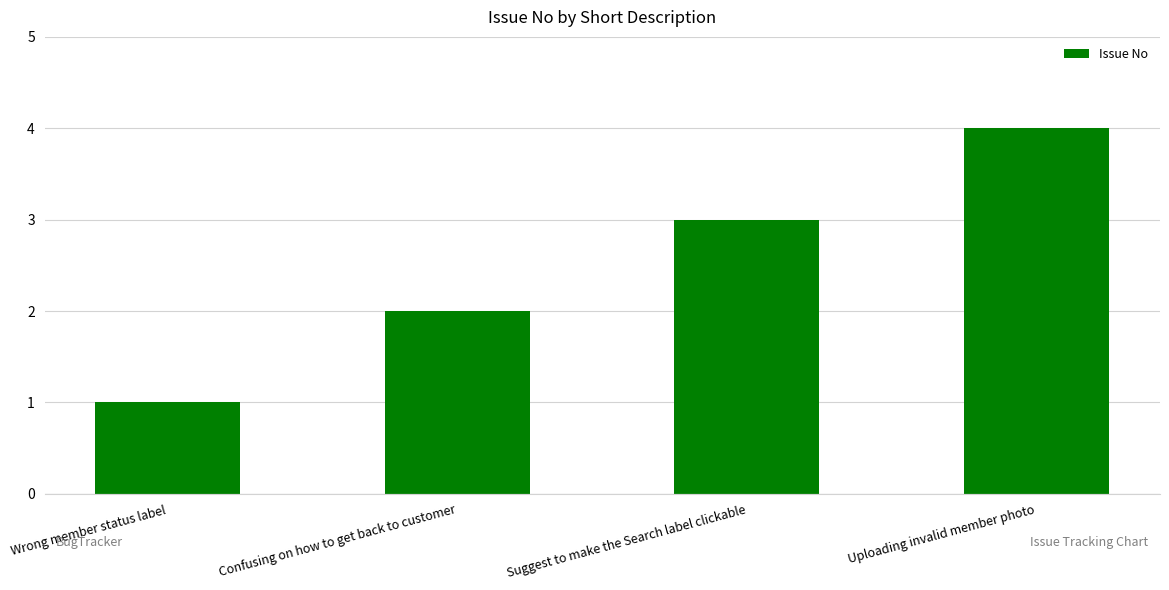

What is the difference between the maximum and minimum values?

3